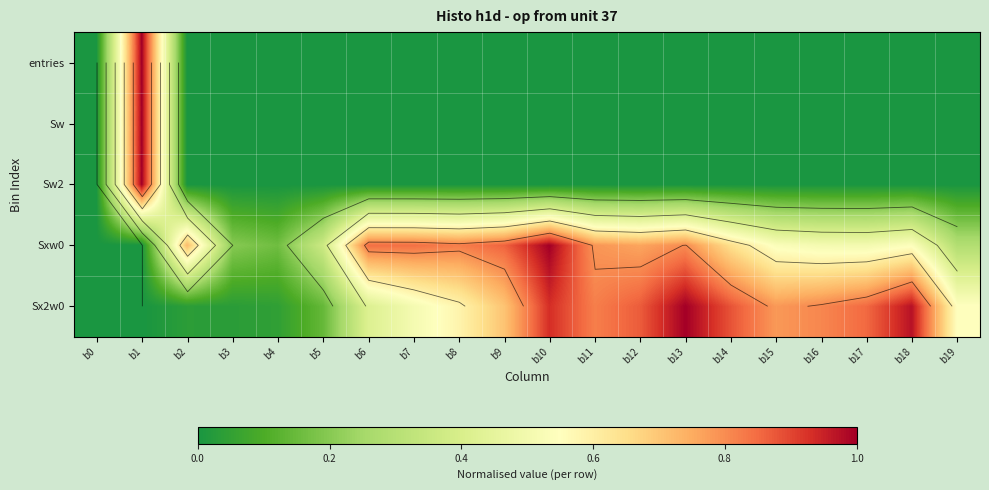

What is the sum of the Sxw0 values at b18 and b14?

1.2